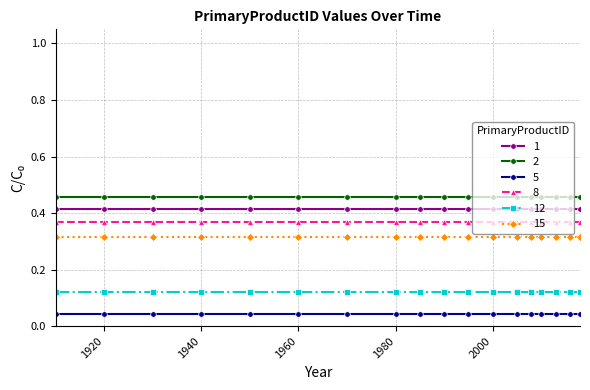

At how many categories does at least one series exceed 0?

18